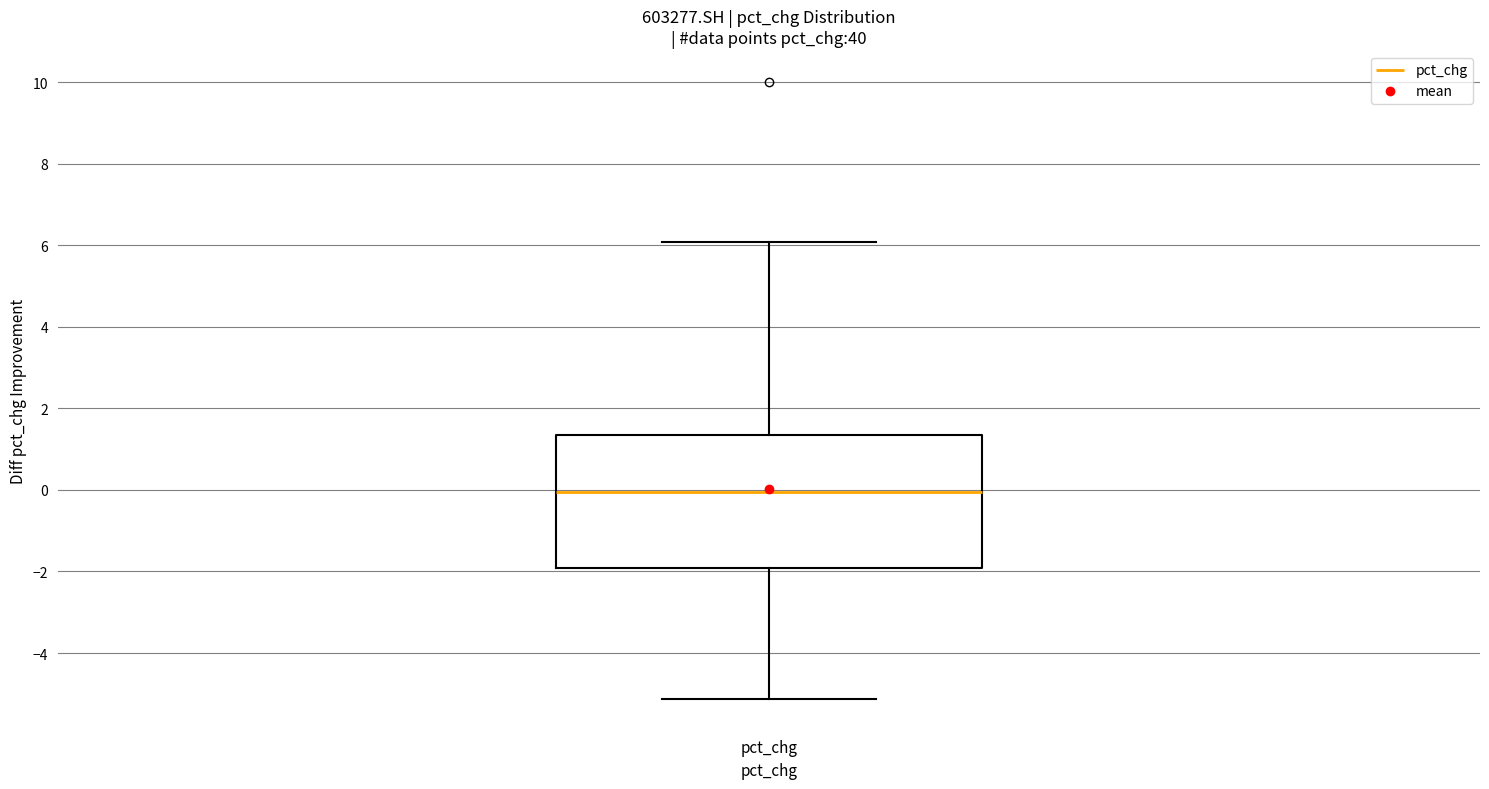

Where does the upper whisker of the box for pct_chg end on the y-axis? The values are not printed on the chart, so give them approximately, as read against the axis.

6.0